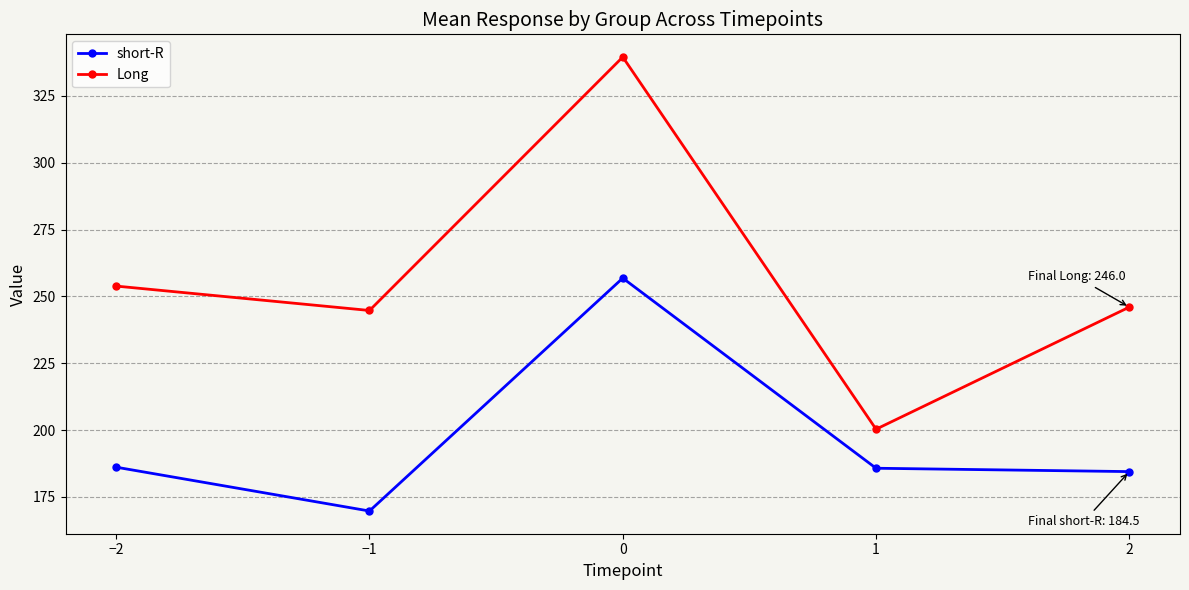

How many lines are shown in the chart?

2